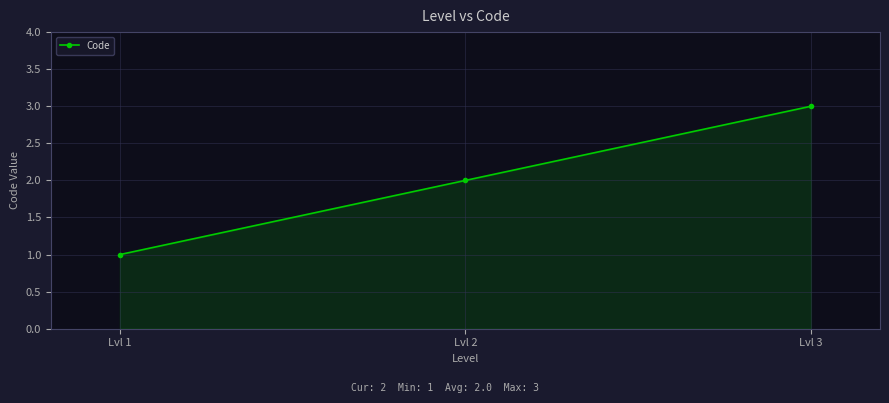

How many values are between 1 and 3?

3